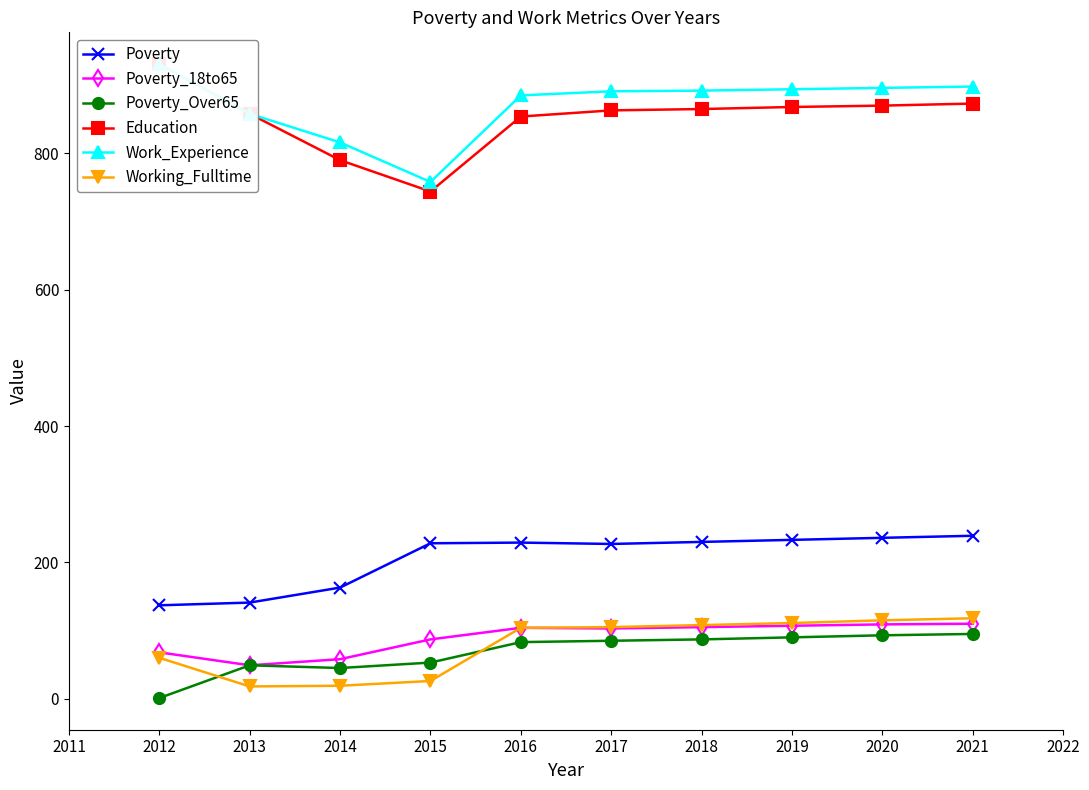

What is the greatest value displayed?

931